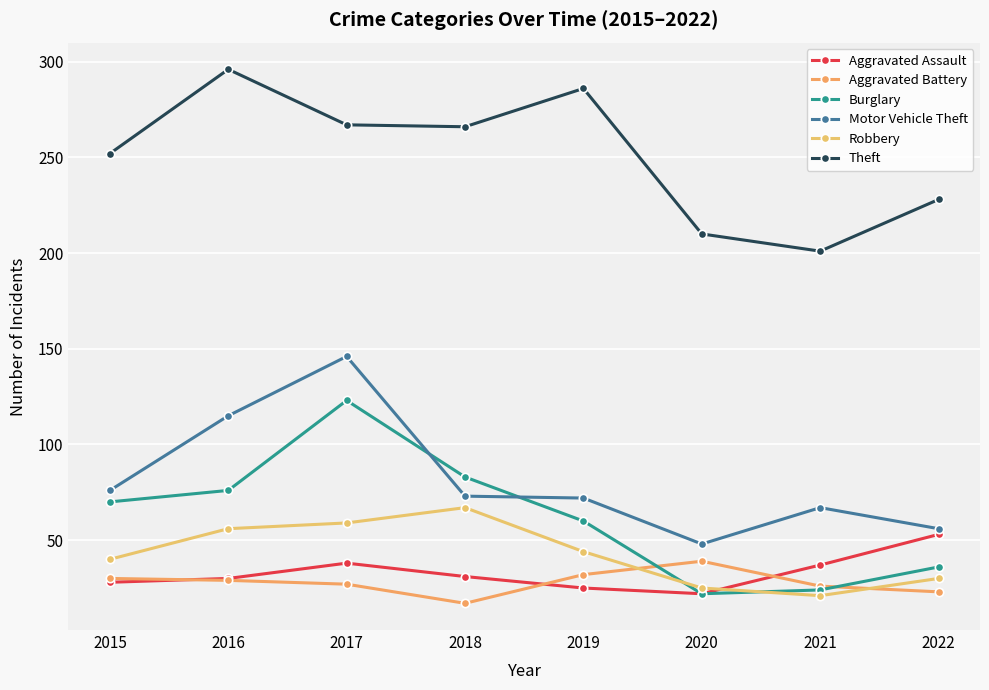

How many data points in Motor Vehicle Theft are less than 73?

4